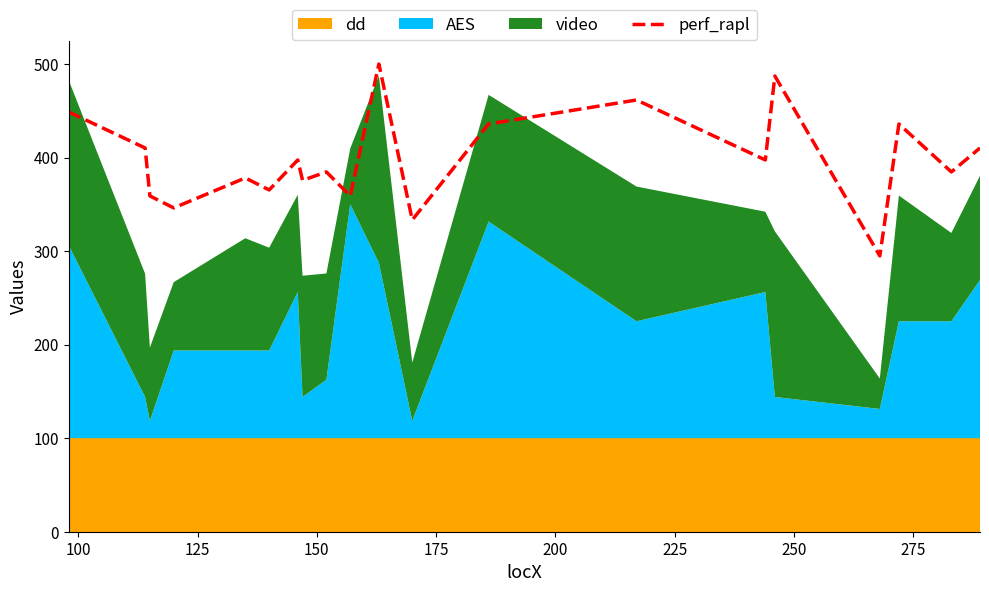

What is the minimum value for perf_rapl?

294.9